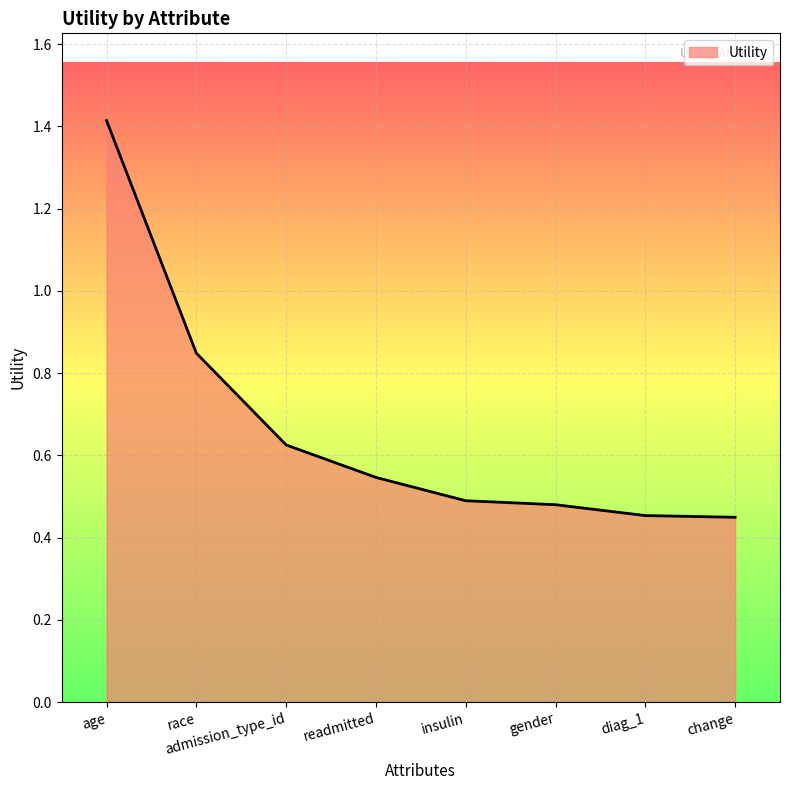

The chart shows a value of 0.8 at age. True or false?

False